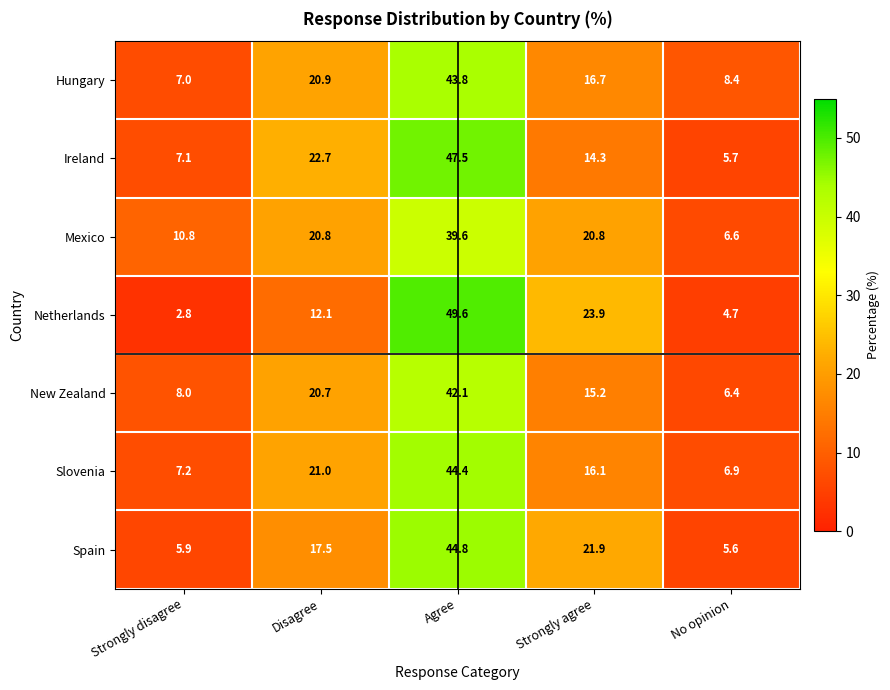

What is the sum of all Ireland values?

97.3